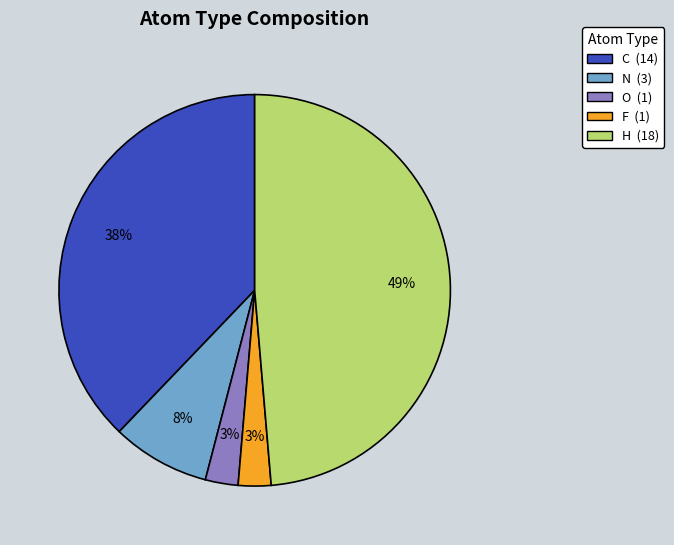

Combined, do H and C account for over 50%?

Yes